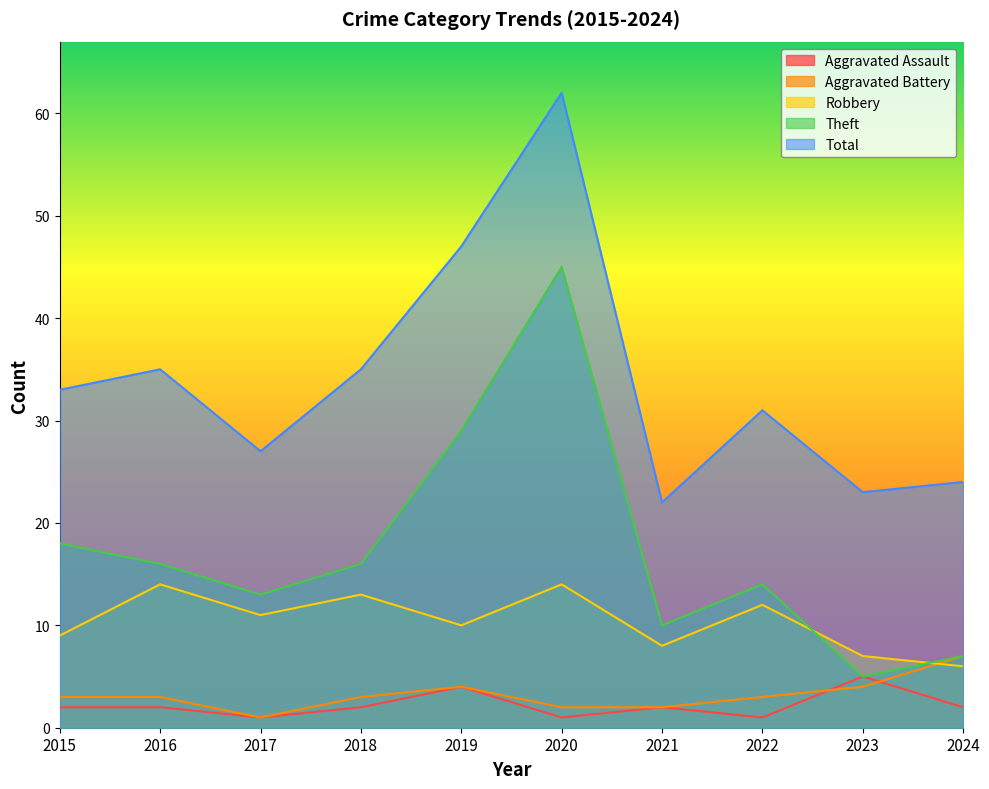

True or false: Theft has more than 2 interior local peaks.

False